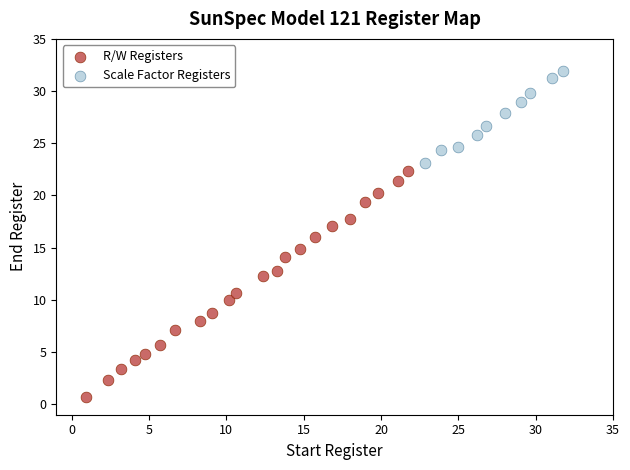

Which series reaches the maximum Y coordinate?

Scale Factor Registers